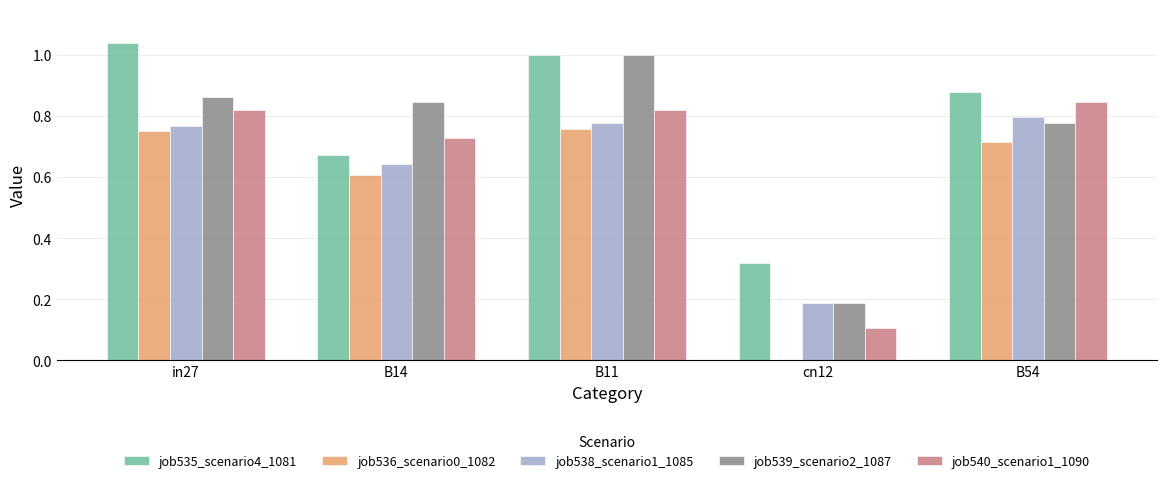

What is the sum of the job538_scenario1_1085 values at B14 and in27?

1.4